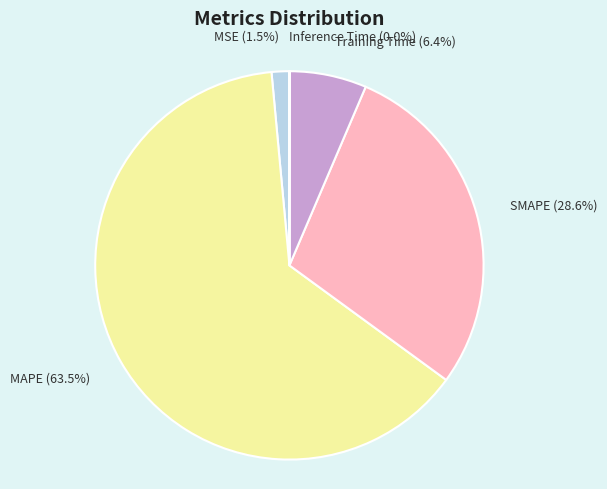

Is there a majority slice in this chart?

Yes